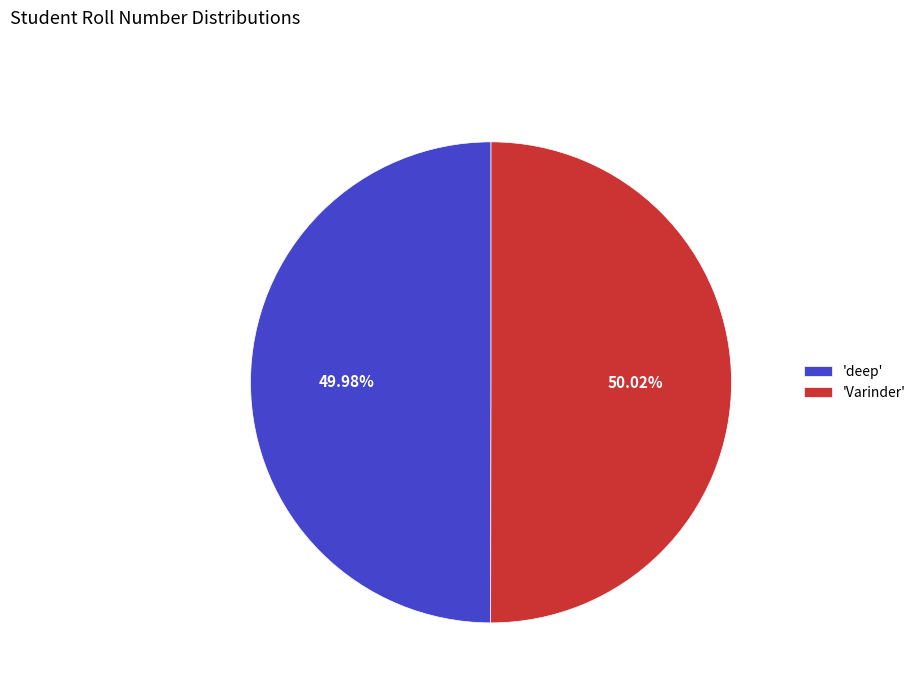

Is there a majority slice in this chart?

Yes